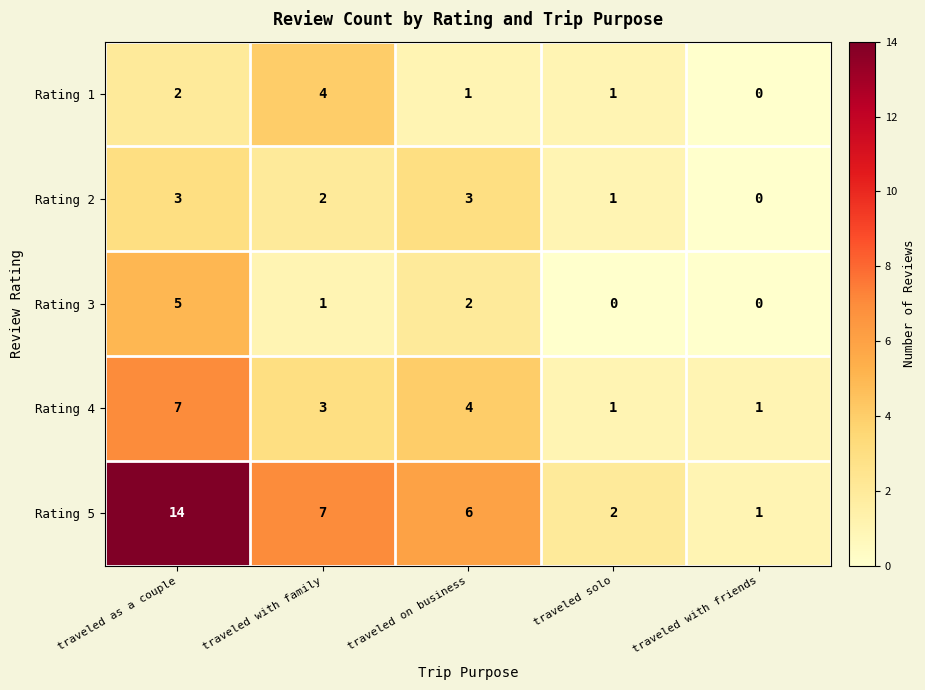

Rank the series at traveled on business from highest to lowest value.

Rating 5, Rating 4, Rating 2, Rating 3, Rating 1